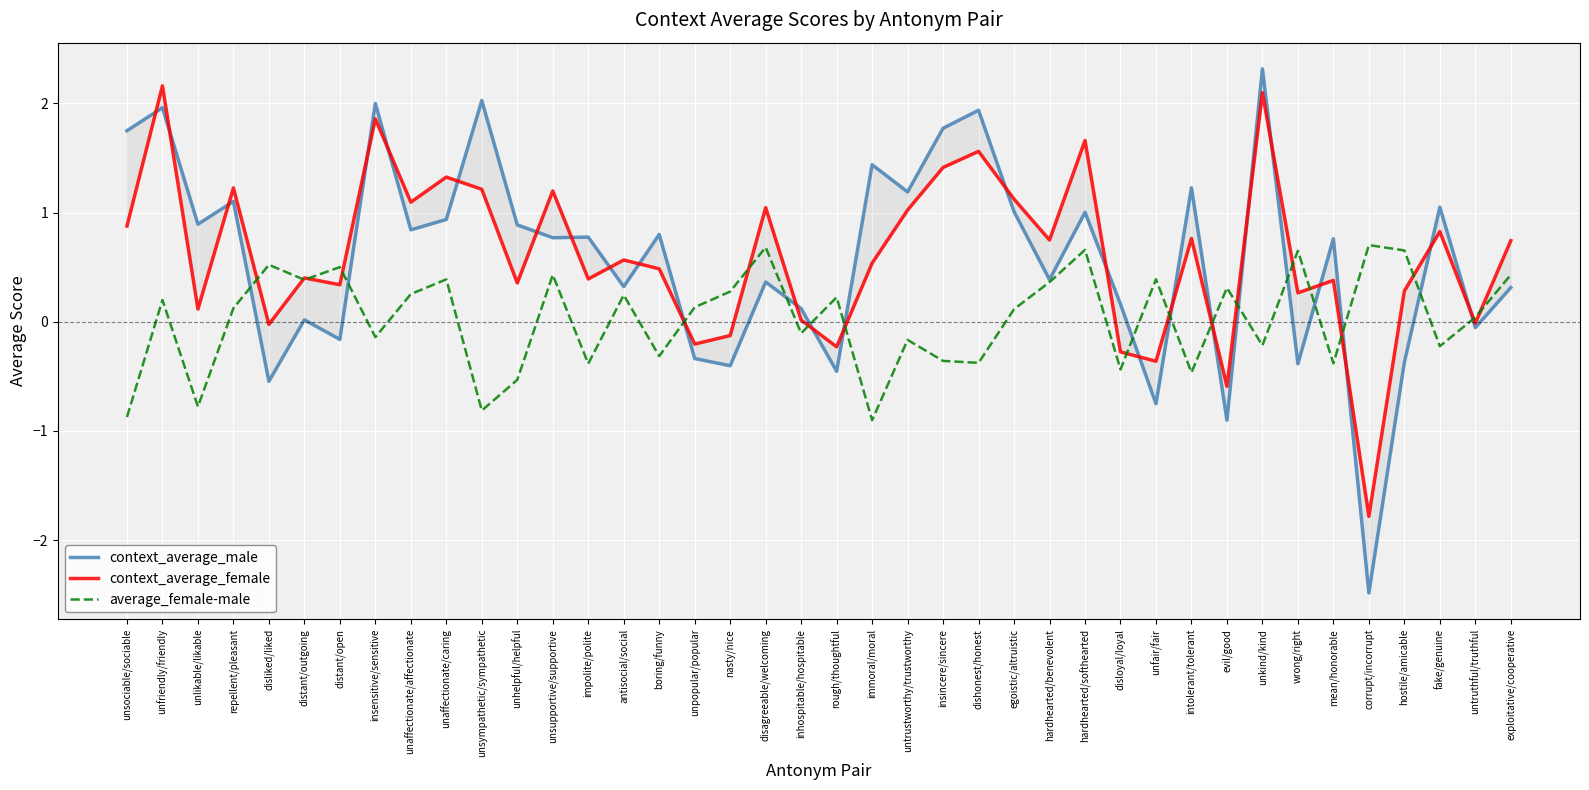

Read the average_female-male value at corrupt/incorrupt.

0.7